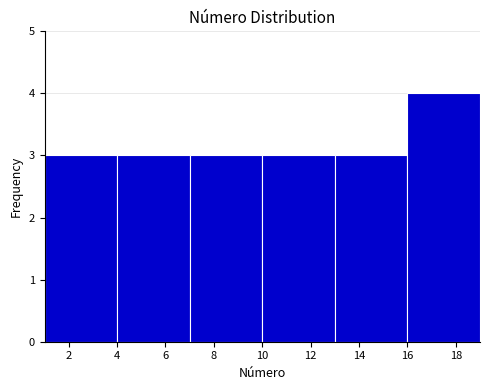

Over which range of the x-axis is the bar tallest?

16 to 19